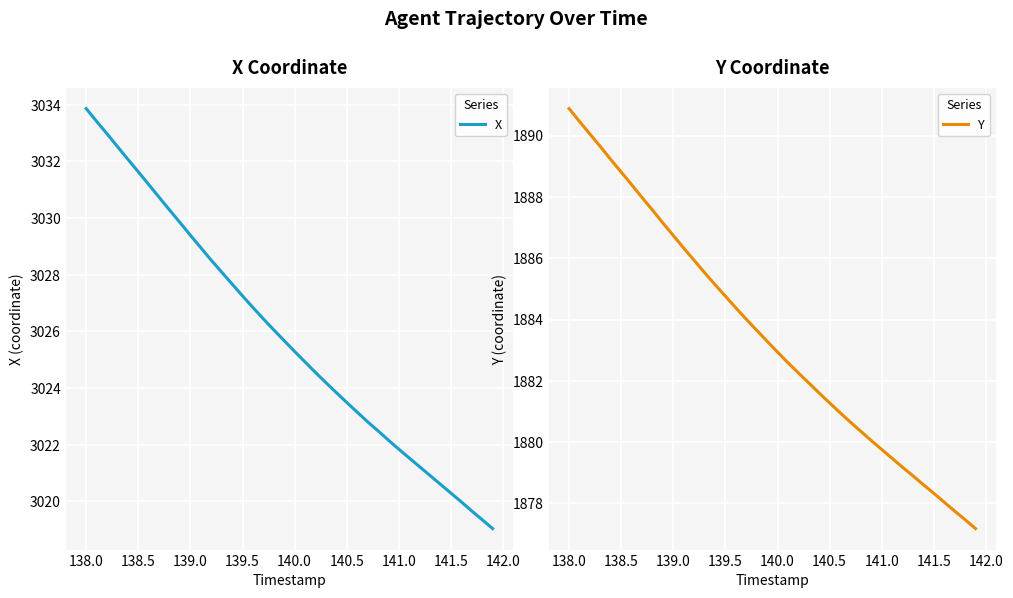

What are all the series names shown in the legend?

X, Y